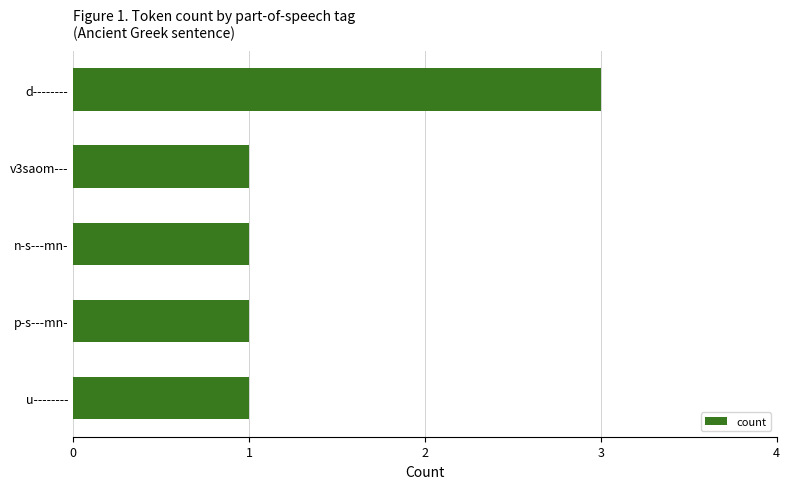

Reading bottom to top, list all the values displayed in this chart.

1	1	1	1	3